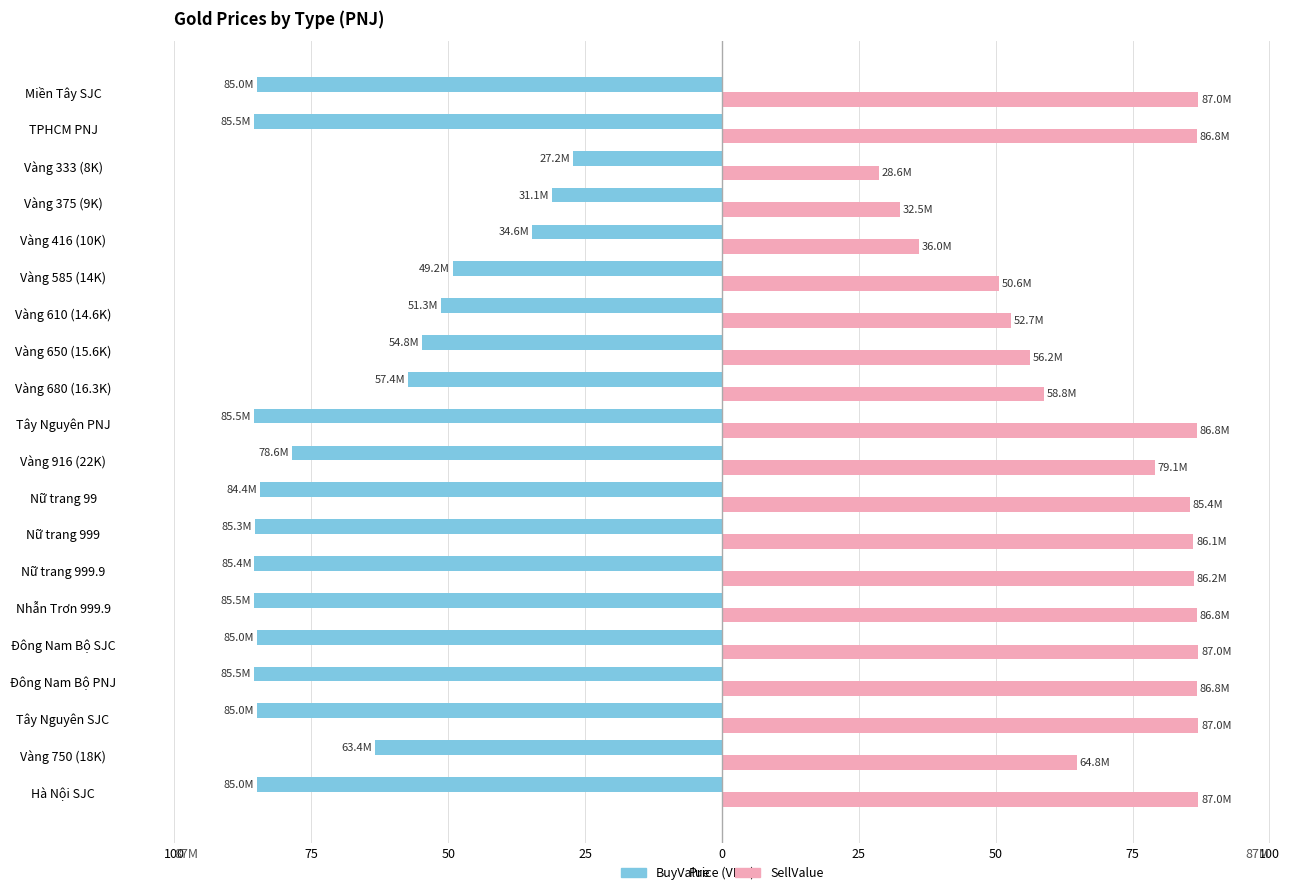

Which series has the largest total across all categories?

SellValue